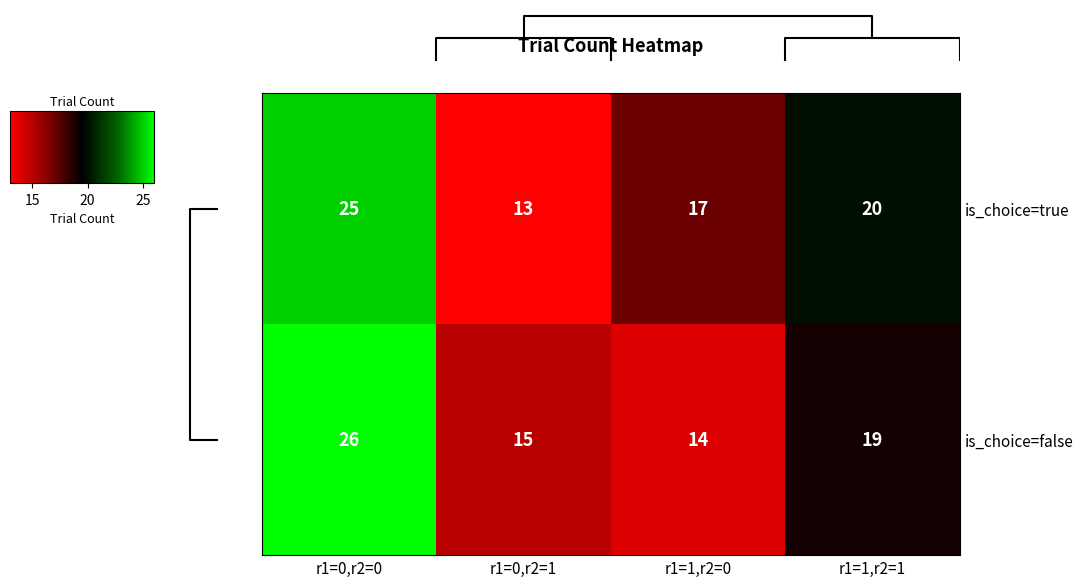

Is it true that is_choice=false equals 6 at r1=0,r2=0?

False